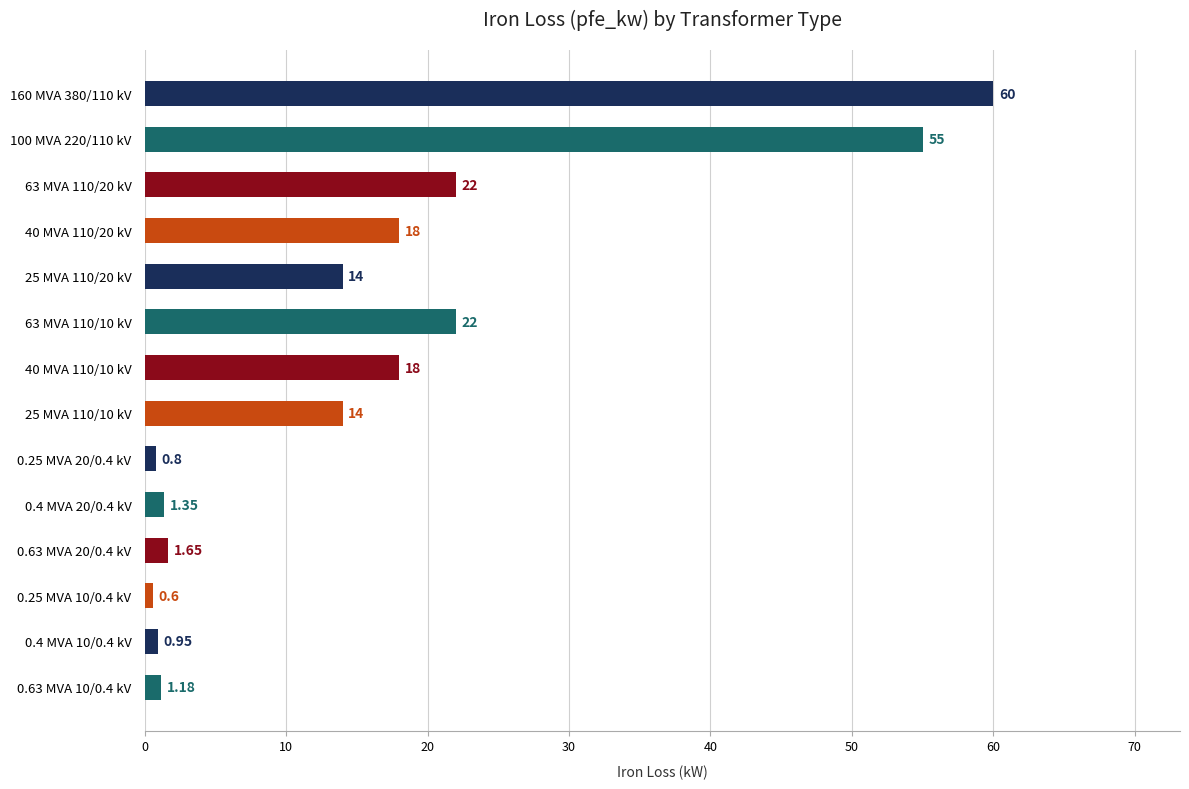

Between 40 MVA 110/10 kV and 160 MVA 380/110 kV, which is larger?

160 MVA 380/110 kV